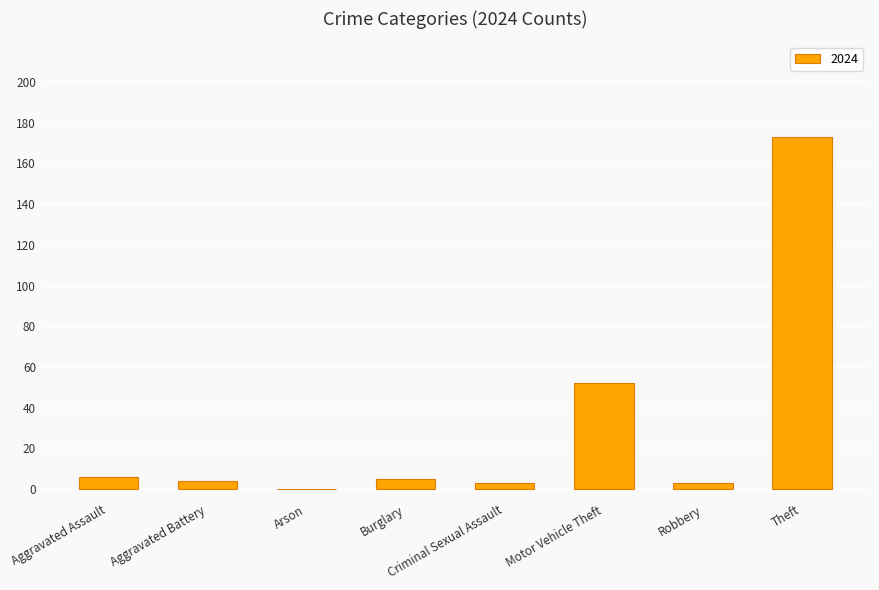

At which label is the value closest to 86?

Motor Vehicle Theft